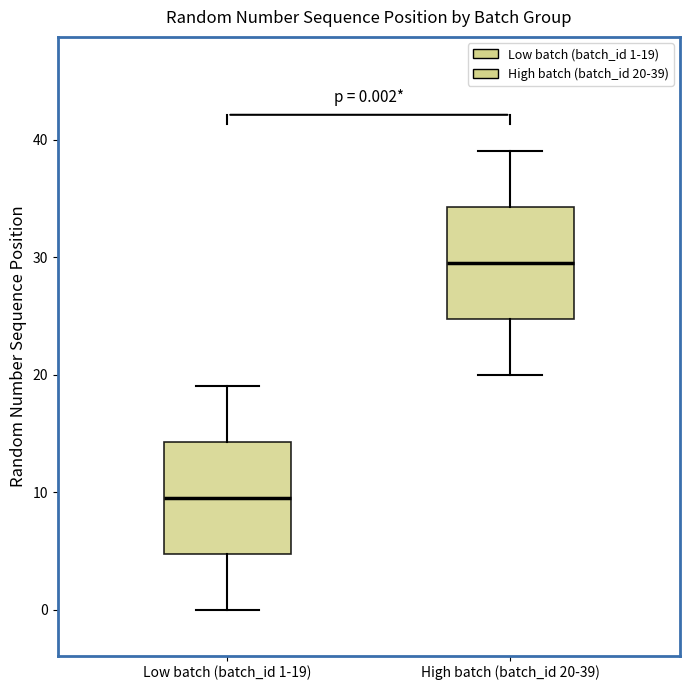

Which box's median line is the highest?

High batch (batch_id 20-39)